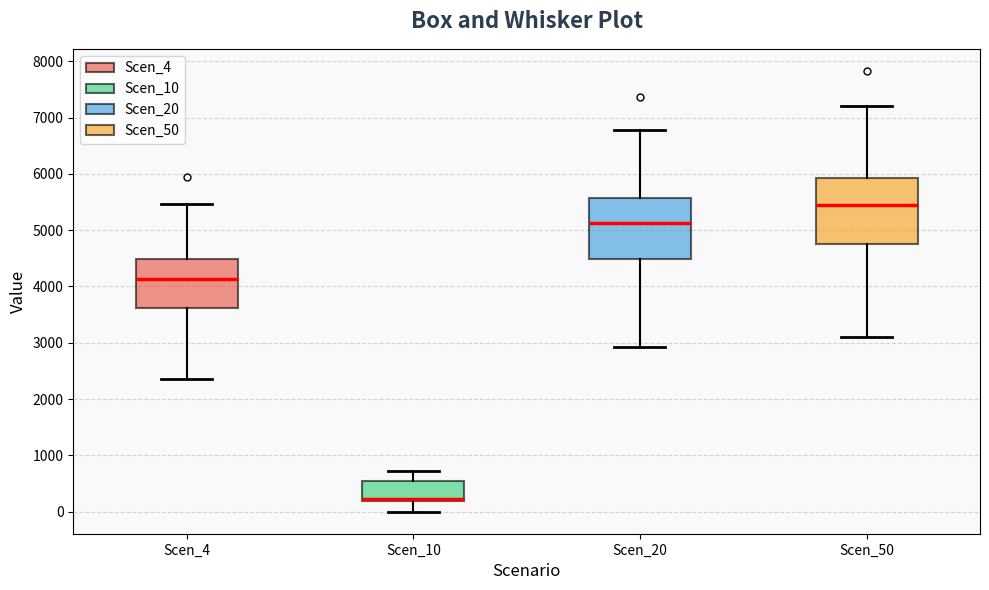

Reading left to right, read every box against the y-axis: the position of its median line, the range the box covers, and the ends of its whiskers. The values are not printed on the chart, so give them approximately, as read against the axis.

Scen_4: median 4100, box 3600 to 4500, whiskers 2400 to 5500
Scen_10: median 200 (drawn on the box's lower edge), box 200 to 500, whiskers 0 to 700
Scen_20: median 5100, box 4500 to 5600, whiskers 2900 to 6800
Scen_50: median 5400, box 4800 to 5900, whiskers 3100 to 7200